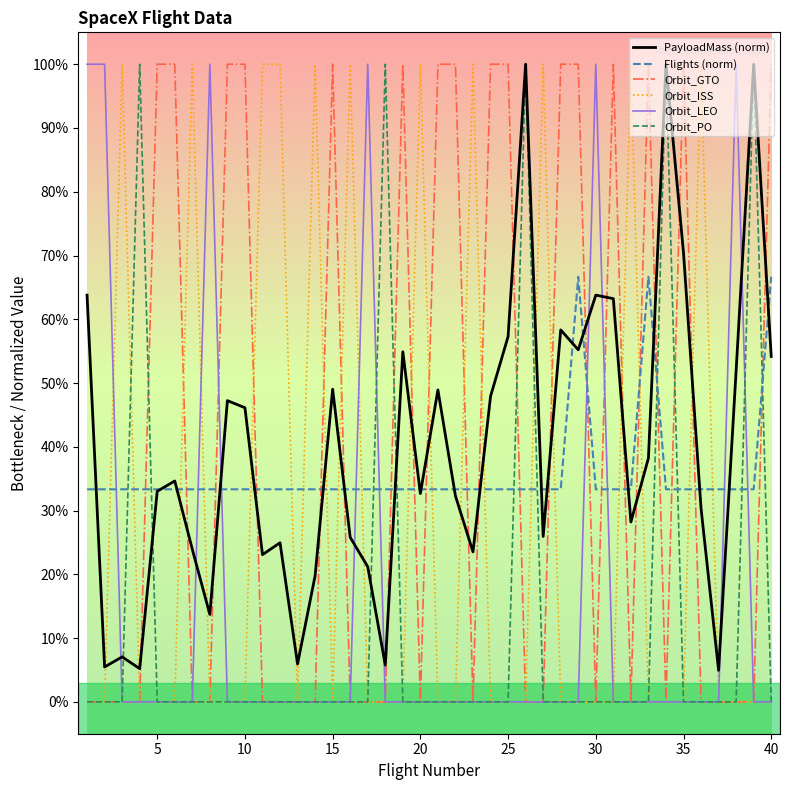

At how many categories does at least one series exceed 0?

40